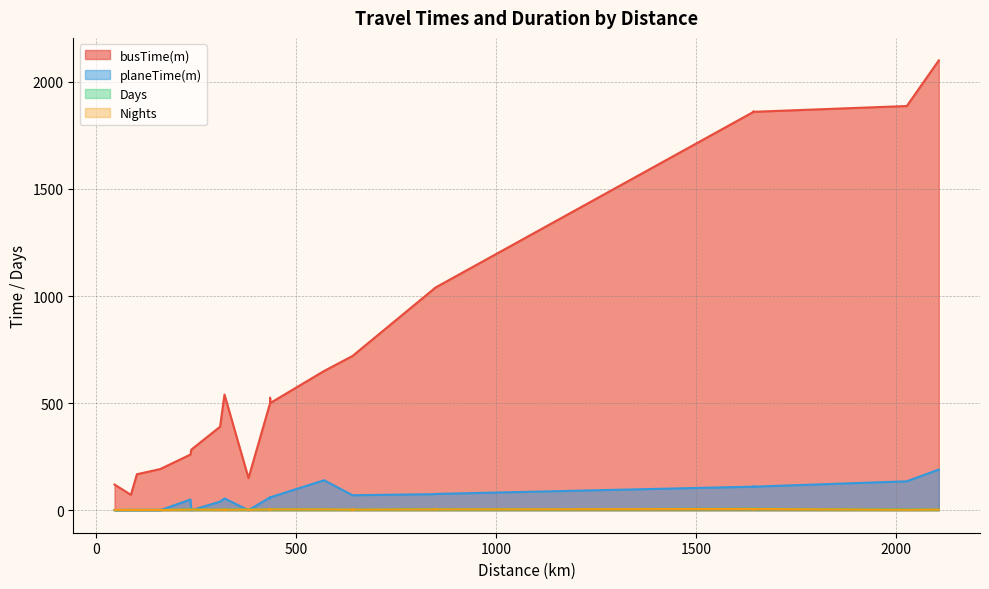

Does the chart have visible grid lines?

Yes